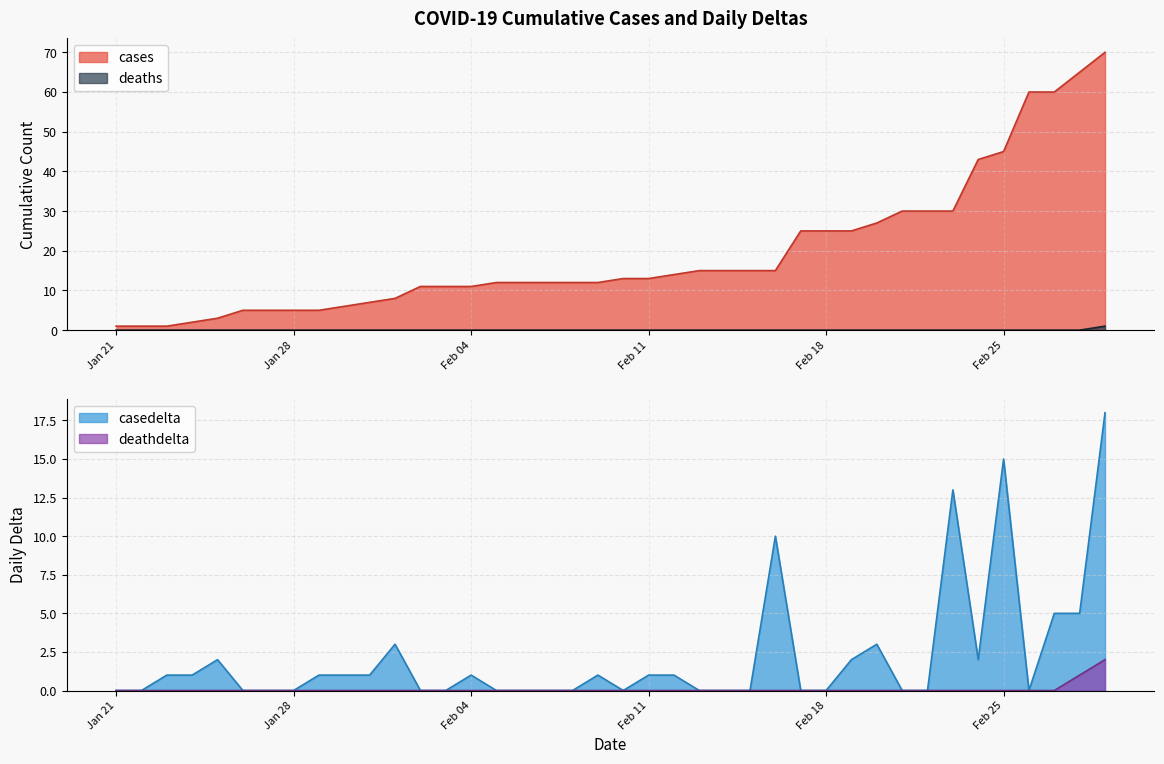

True or false: casedelta and cases intersect in this chart.

False